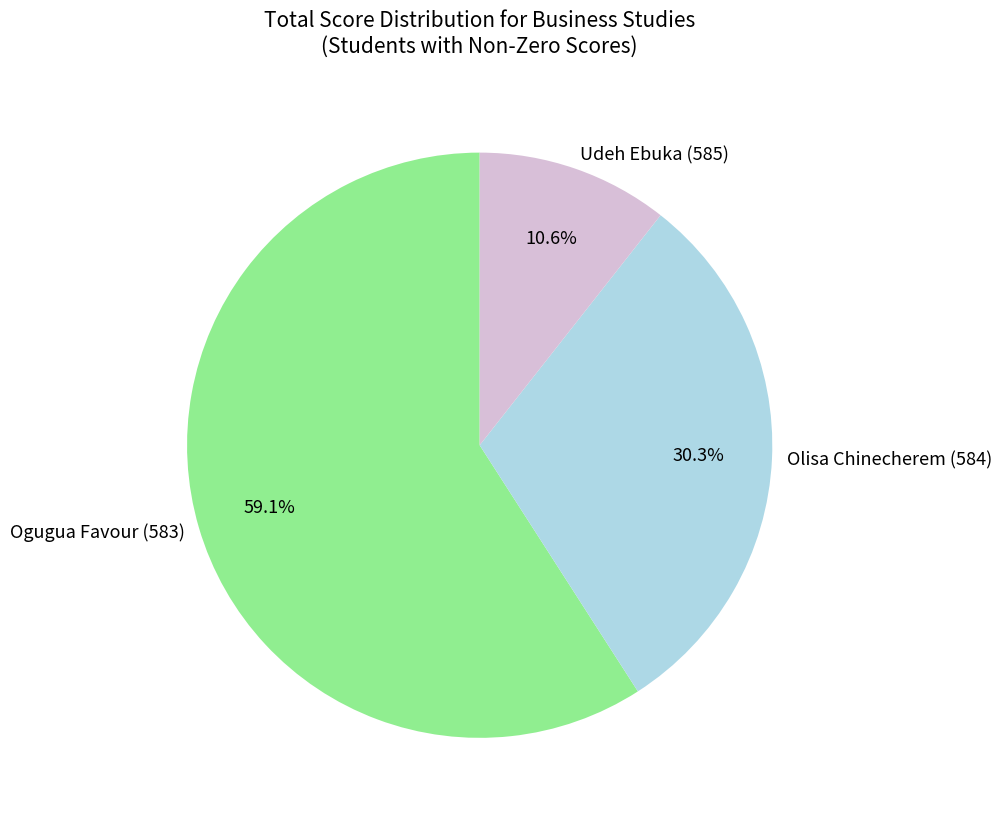

To the nearest percent, what is the average slice percentage?

33%